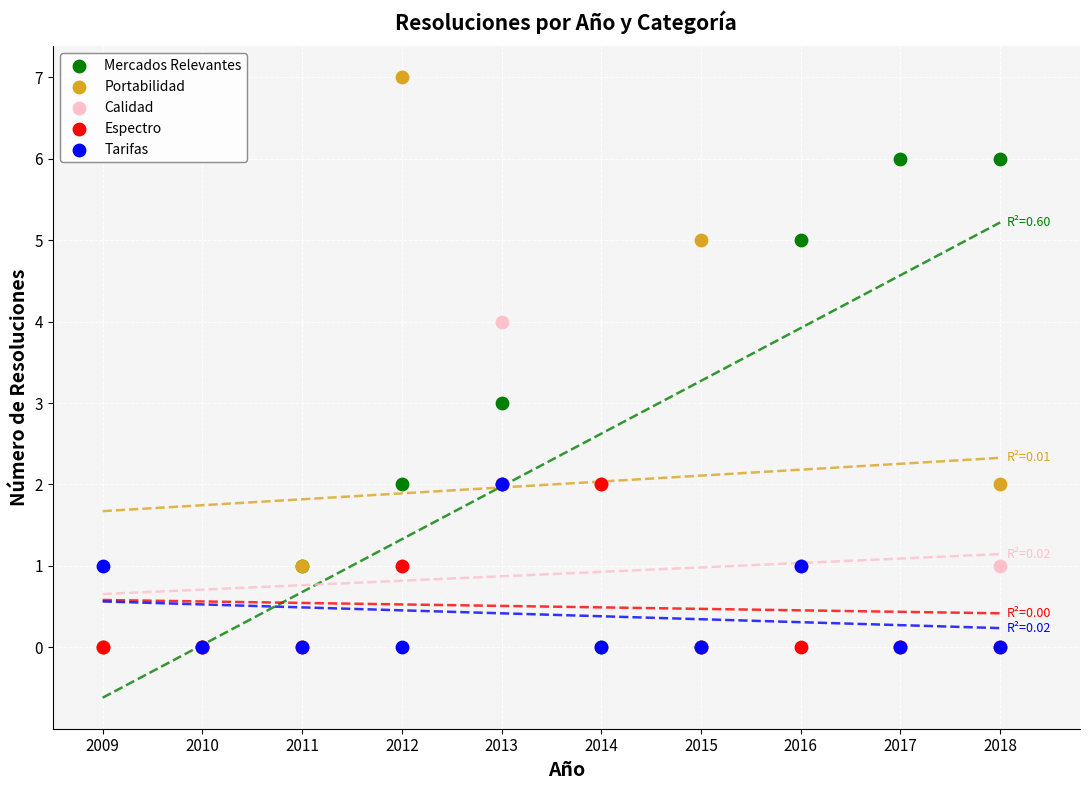

Which series has the widest spread of Y values?

Portabilidad